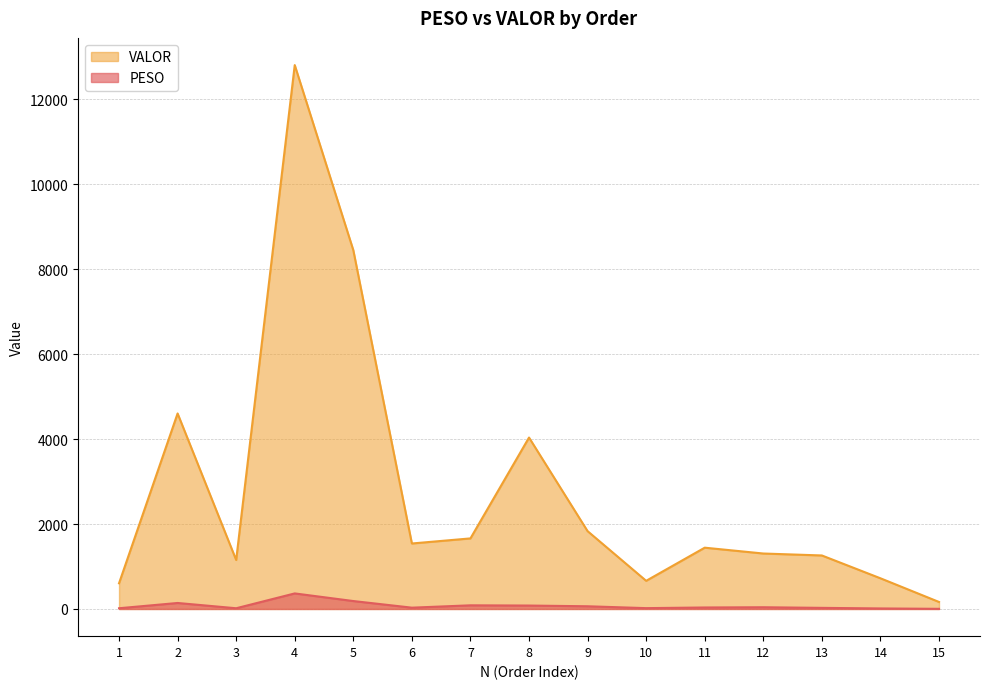

Which label corresponds to the largest value in the chart?

4